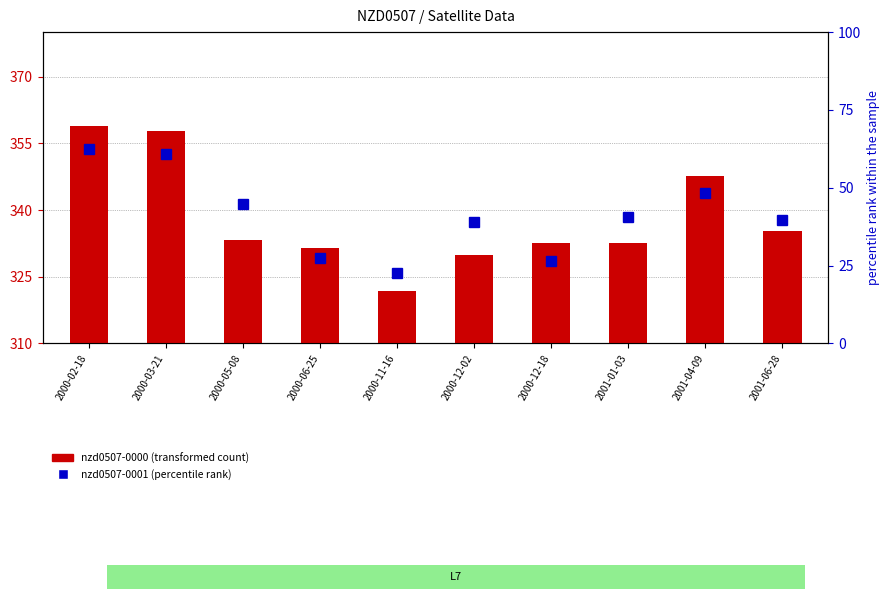

Reading right to left, extract all data points from this chart.

39.6	48.3	40.5	26.6	38.9	22.7	27.6	44.8	60.8	62.5